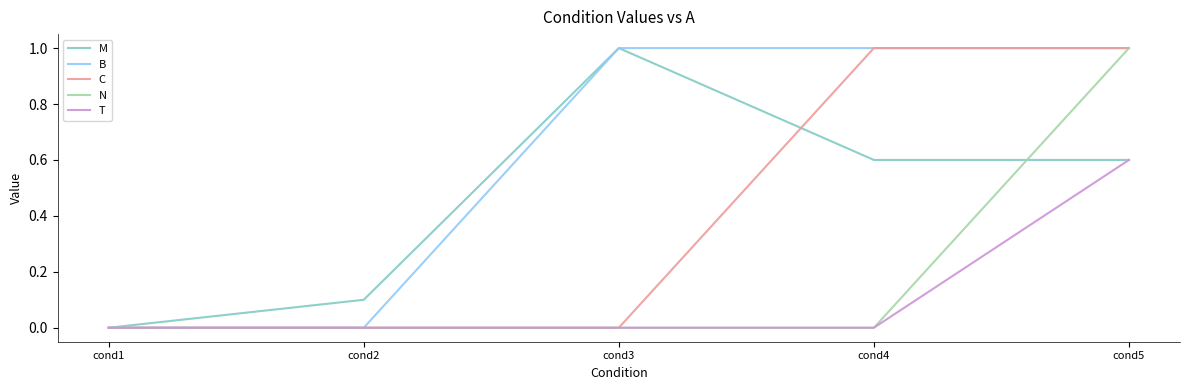

Reading right to left, extract all data points from this chart.

M: cond5=0.6	cond4=0.6	cond3=1.0	cond2=0.1	cond1=0.0
B: cond5=1.0	cond4=1.0	cond3=1.0	cond2=0.0	cond1=0.0
C: cond5=1.0	cond4=1.0	cond3=0.0	cond2=0.0	cond1=0.0
N: cond5=1.0	cond4=0.0	cond3=0.0	cond2=0.0	cond1=0.0
T: cond5=0.6	cond4=0.0	cond3=0.0	cond2=0.0	cond1=0.0